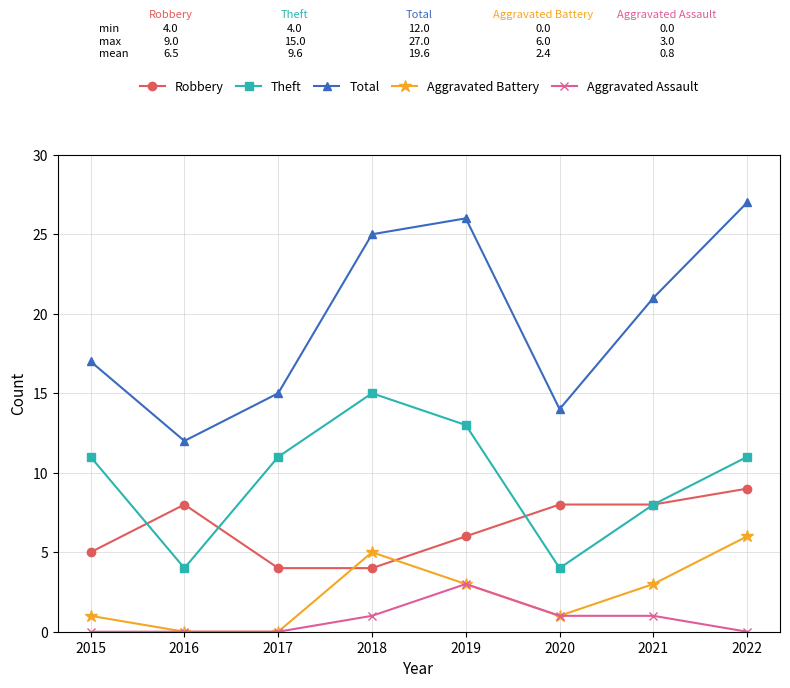

The value of Aggravated Battery at 2020 is 0. True or false?

False